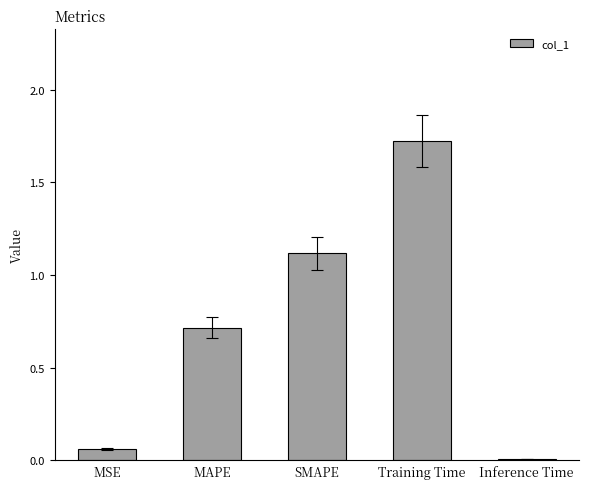

At which category does the chart reach its peak across all series?

Training Time